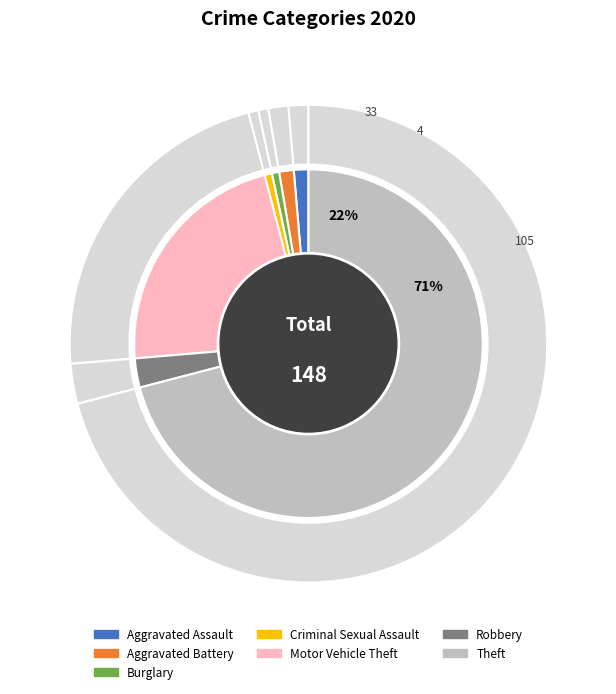

Rank the categories by value from lowest to highest.

Burglary, Criminal Sexual Assault, Aggravated Assault, Aggravated Battery, Robbery, Motor Vehicle Theft, Theft